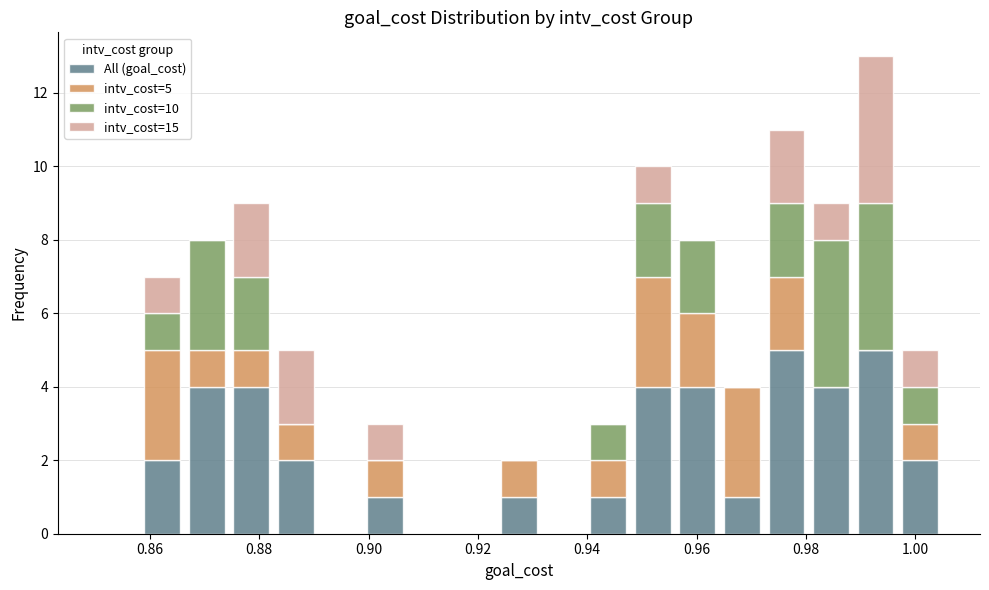

Which range on the x-axis has the tallest stacked bar (by total height)?

0.988 to 0.996